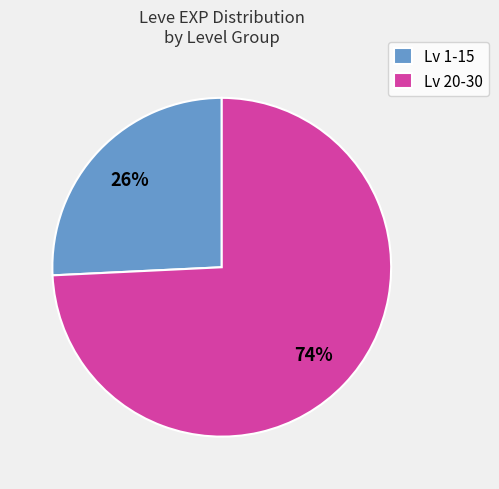

Which has a higher value, Lv 20-30 or Lv 1-15?

Lv 20-30